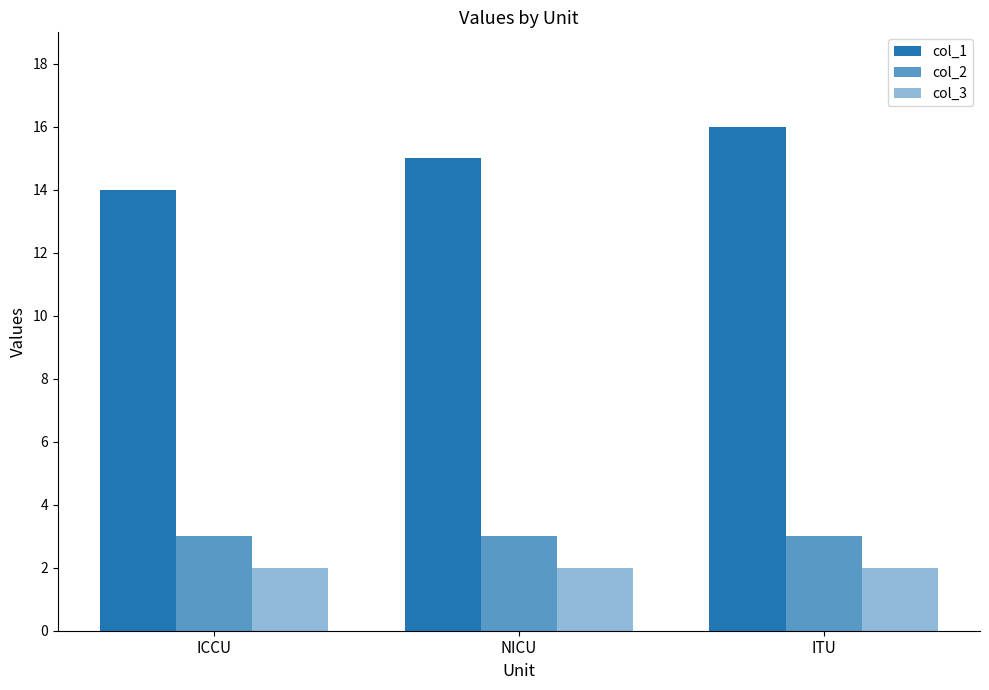

What position from the right is ITU?

1